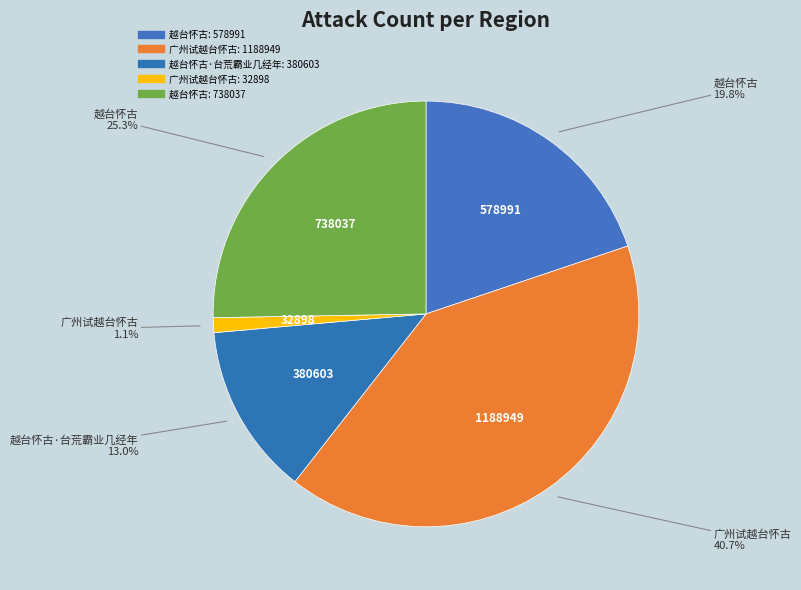

Count the number of slices in the pie.

5